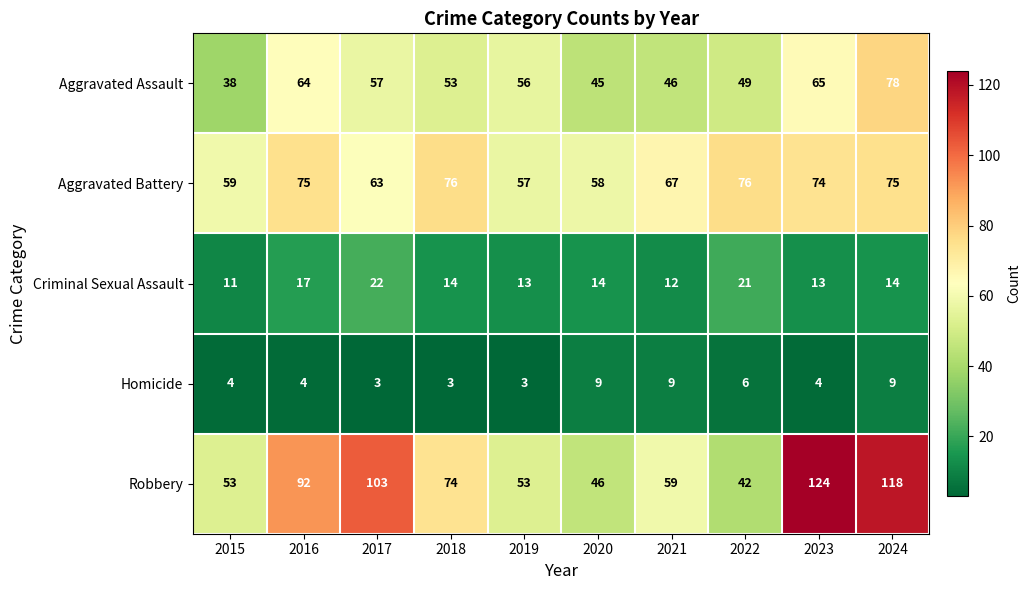

The Homicide series shows 9 at 2021. True or false?

True